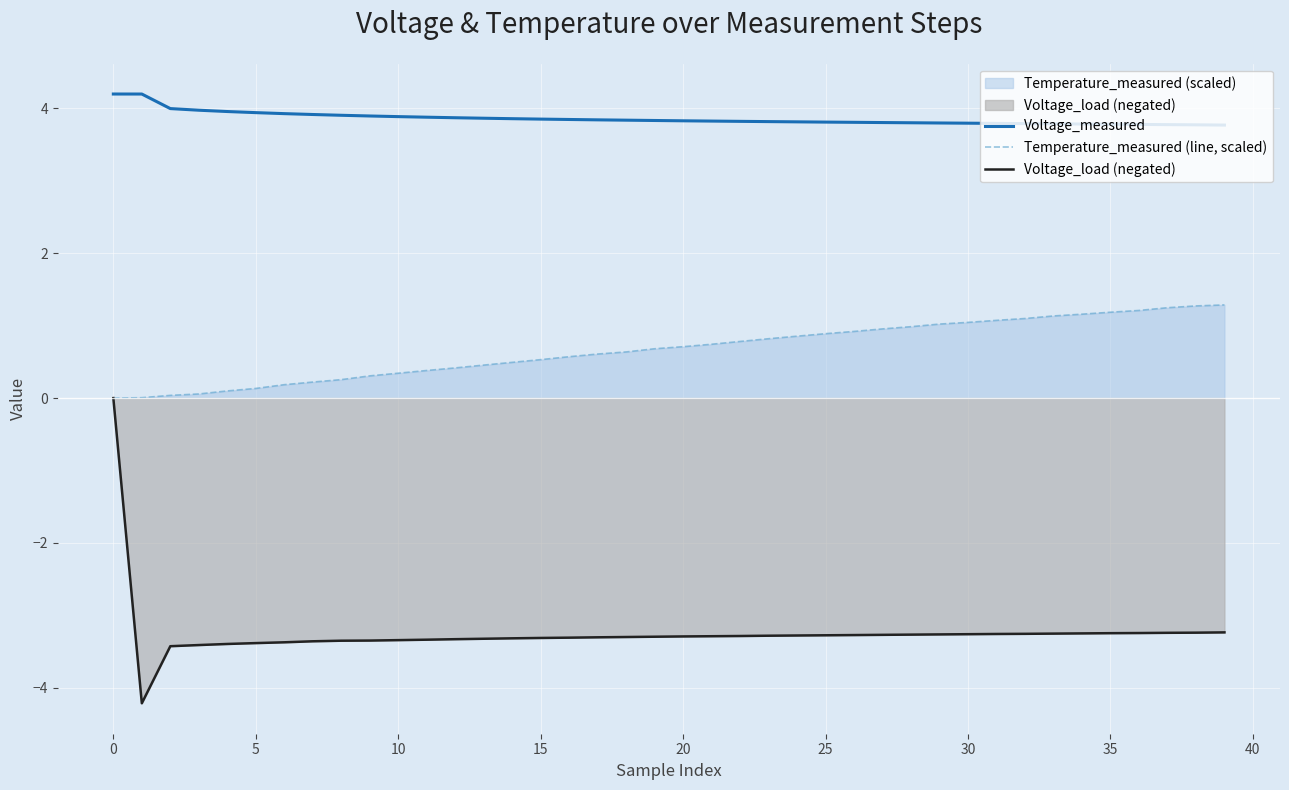

What is the highest value of the Temperature_measured (line, scaled) series?

1.3